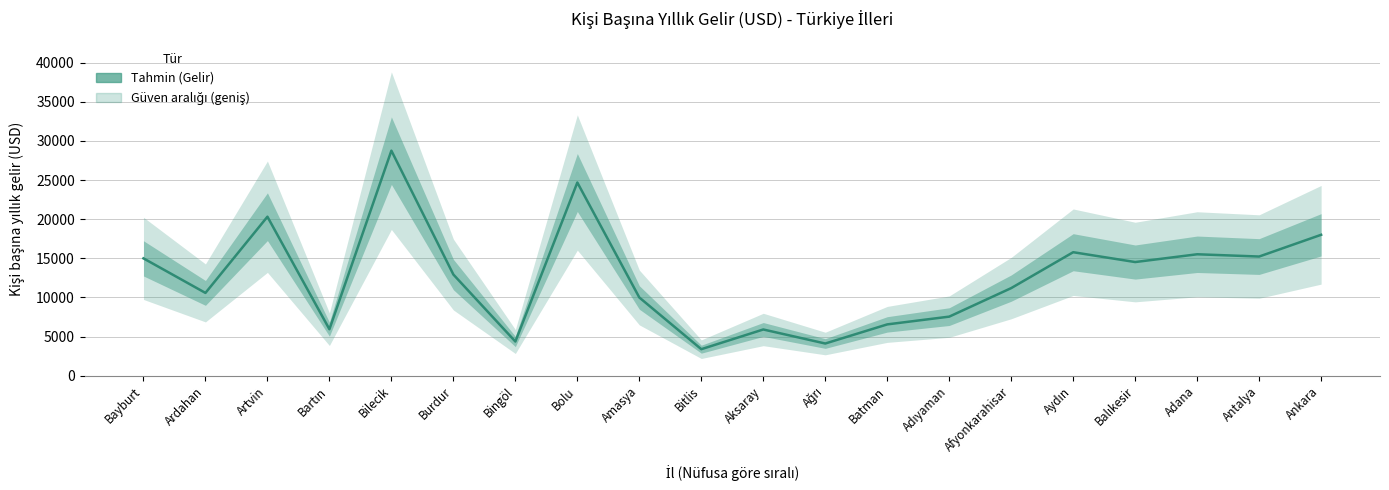

What is the label of the 5th point from the left?

Bilecik